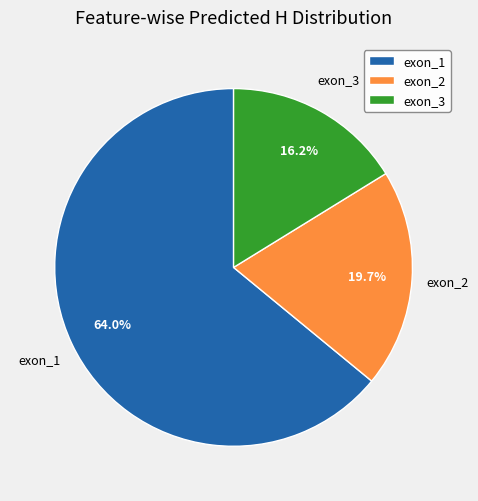

To the nearest percent, what percentage of the pie is exon_1?

64%